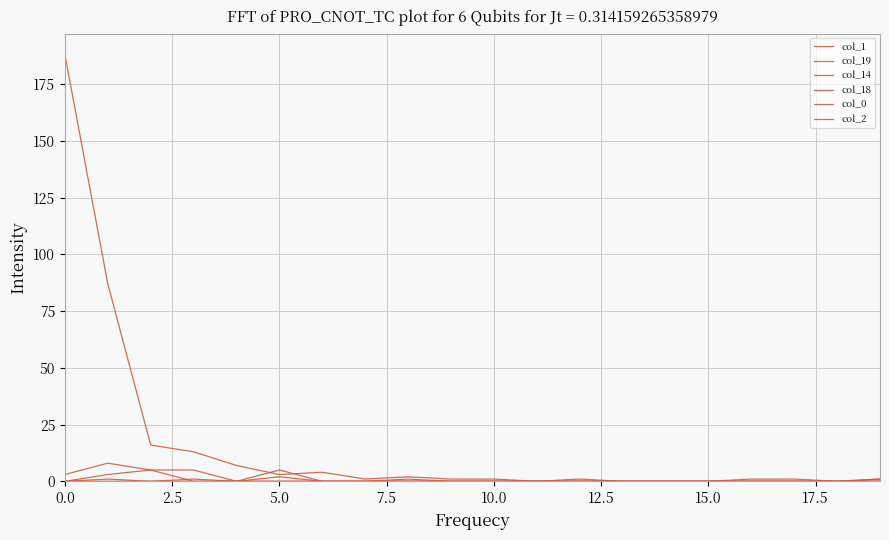

Is this an area chart (filled region under the line)?

No